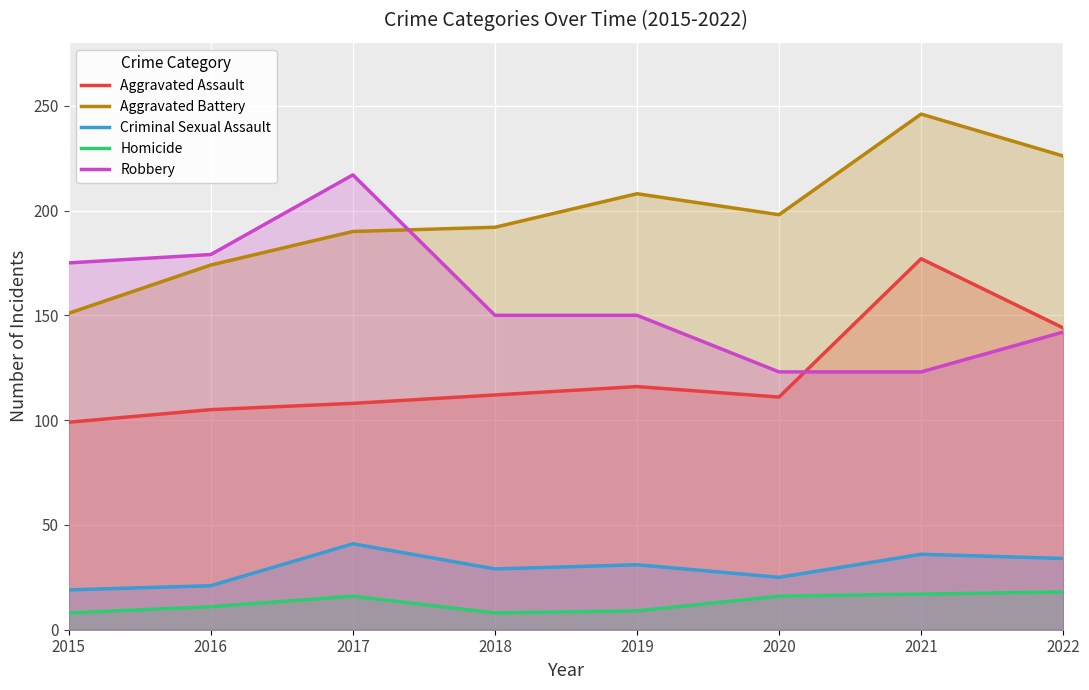

Rank the categories by Aggravated Battery value from highest to lowest.

2021, 2022, 2019, 2020, 2018, 2017, 2016, 2015